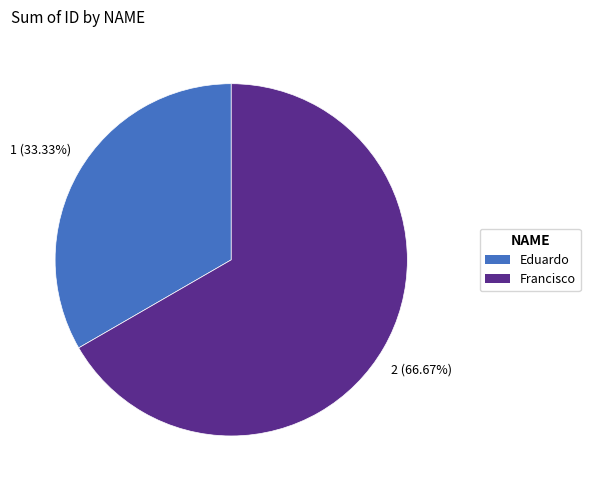

Combined, what portion of the pie is Francisco and Eduardo?

100.0%